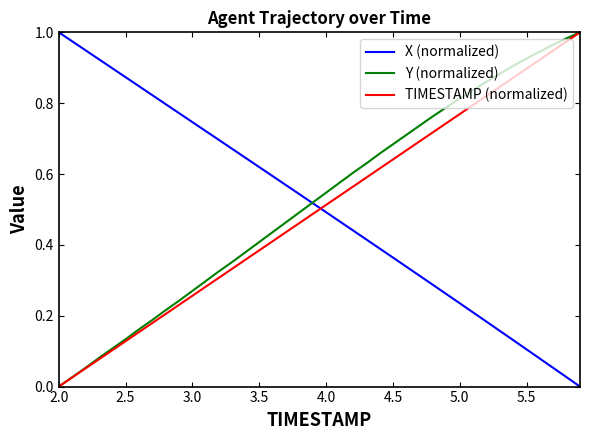

Is this an area chart (filled region under the line)?

No